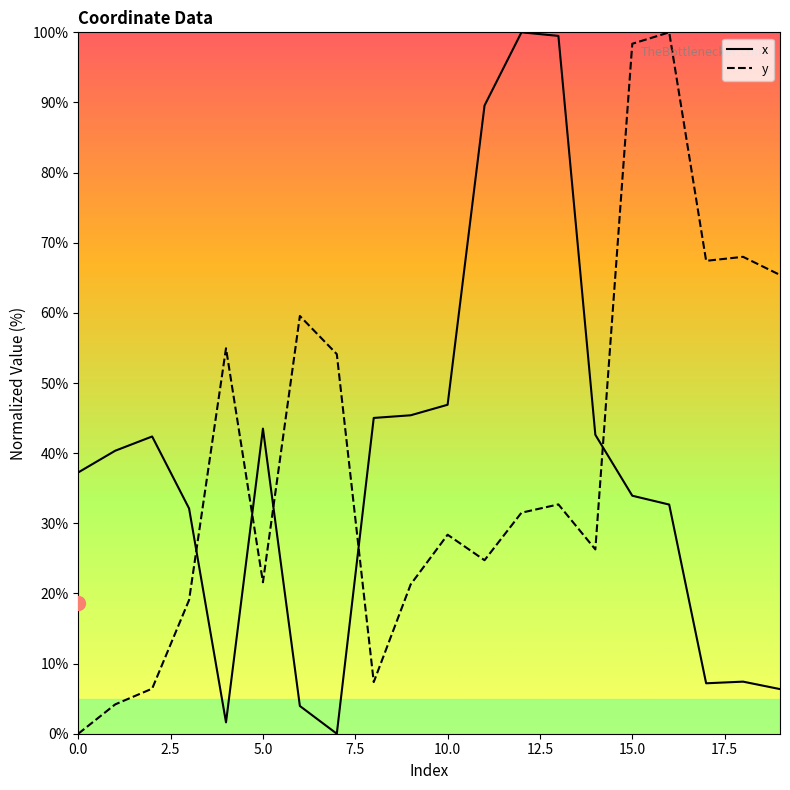

True or false: x has a value of 68.0 at 9.

False